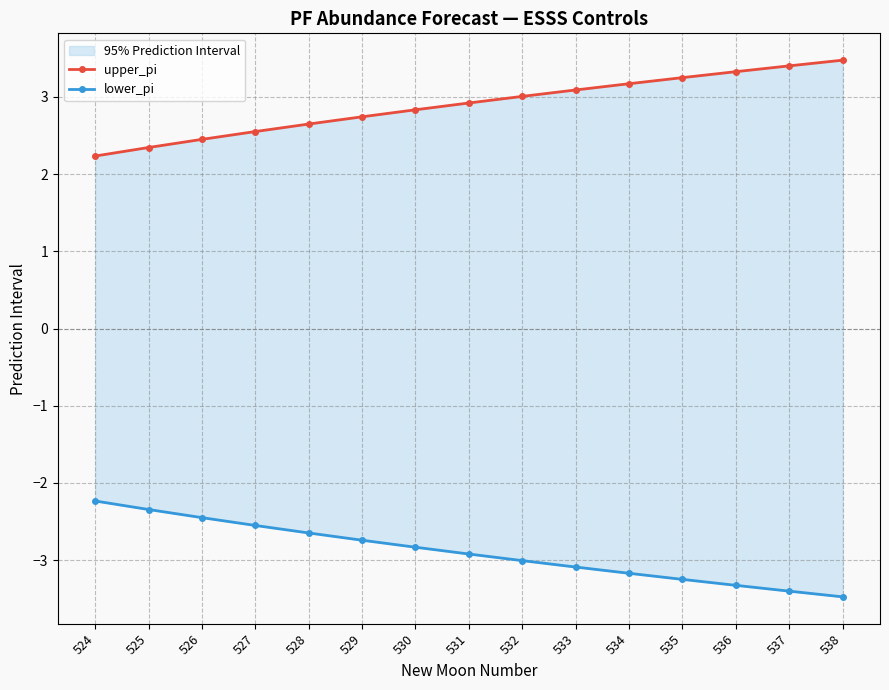

What is the greatest value displayed?

3.5